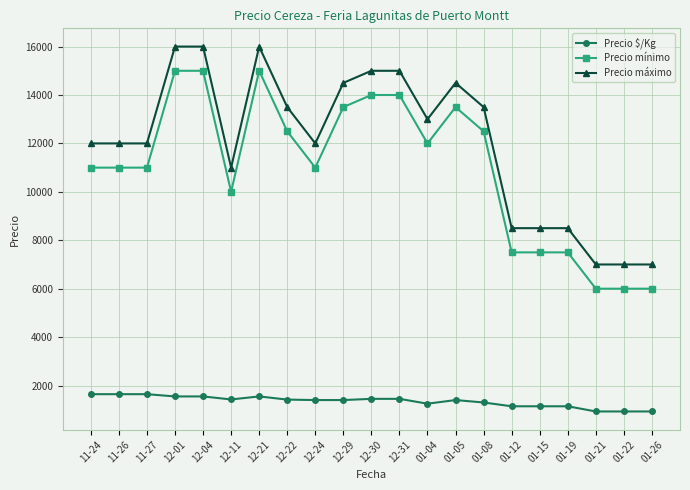

The Precio máximo series shows 15000 at 12-31. True or false?

True